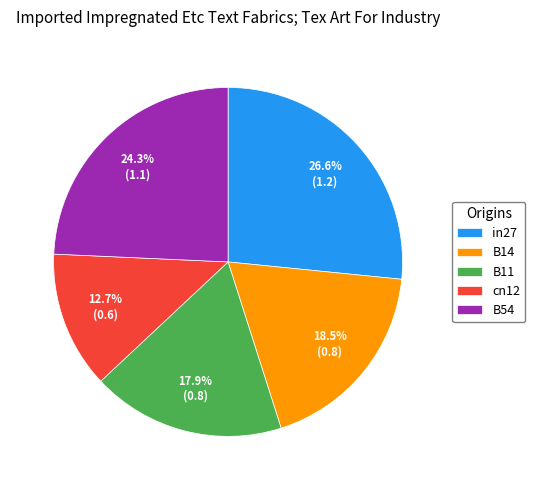

How many segments does this pie chart have?

5